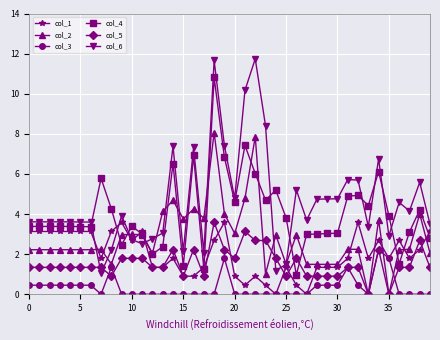

True or false: col_1 has more than 1 interior local peaks.

True